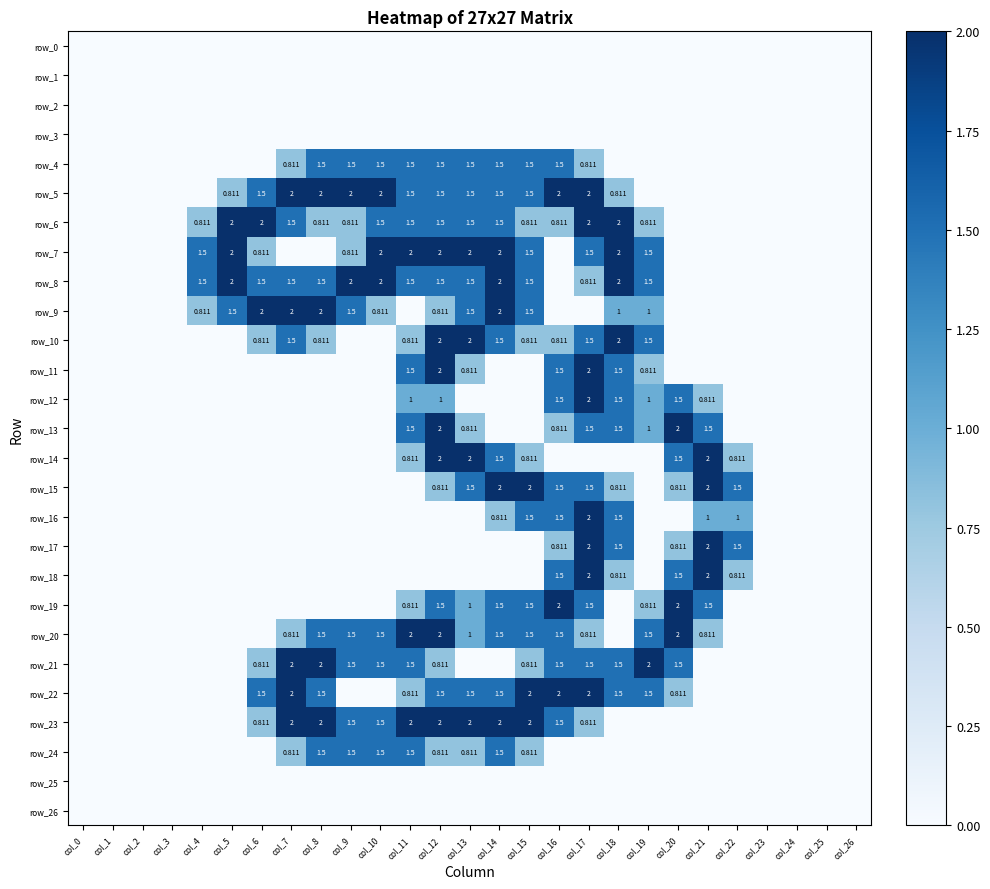

List the labels in order of row_22 value, smallest first.

col_0, col_1, col_2, col_3, col_4, col_5, col_9, col_10, col_21, col_22, col_23, col_24, col_25, col_26, col_11, col_20, col_6, col_8, col_12, col_13, col_14, col_18, col_19, col_7, col_15, col_16, col_17